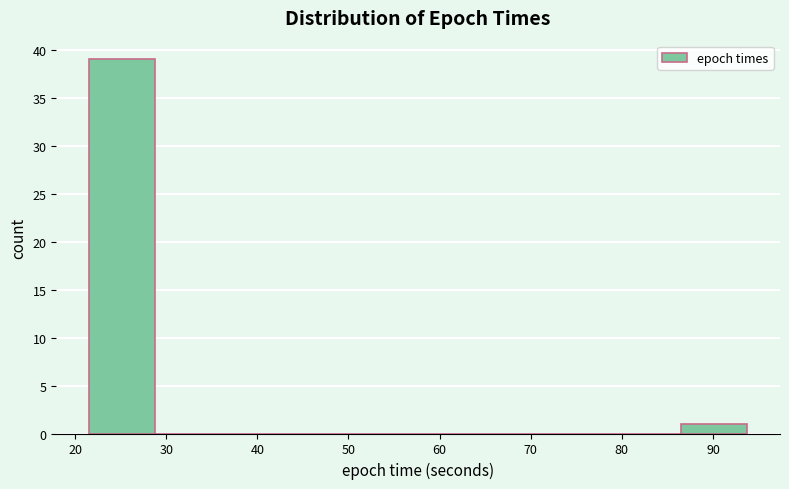

Reading left to right, list every bar in this chart as the range it spans on the x-axis followed by its height. Neither the bar edges nor the heights are printed on the chart, so give them approximately, as read against the axes.

22 to 29: 39
29 to 36: 0
36 to 43: 0
43 to 50: 0
50 to 58: 0
58 to 65: 0
65 to 72: 0
72 to 79: 0
79 to 87: 0
87 to 94: 1